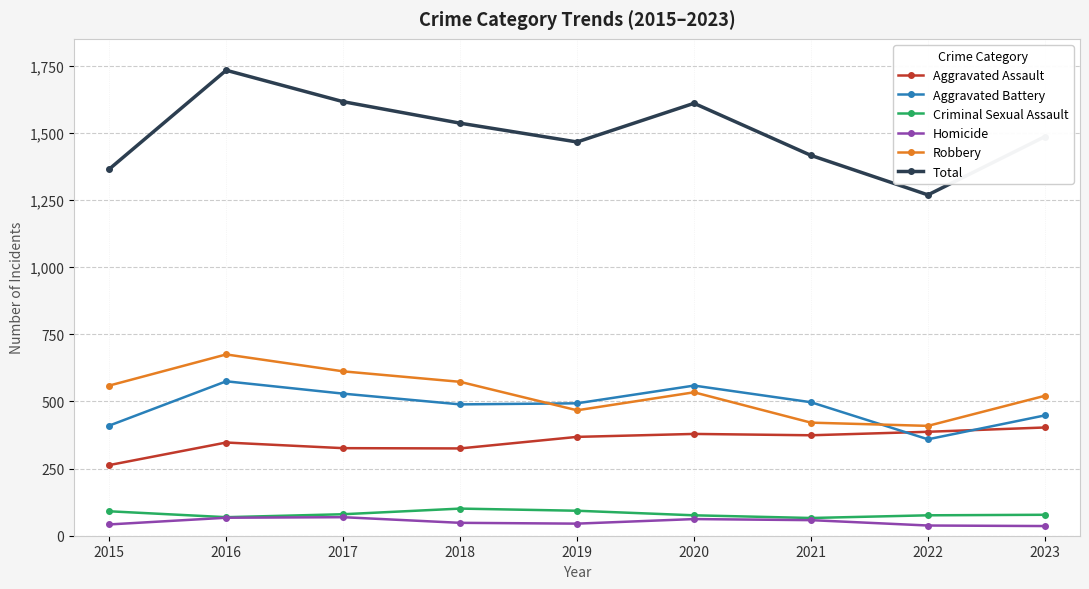

What is the minimum value for Aggravated Battery?

359